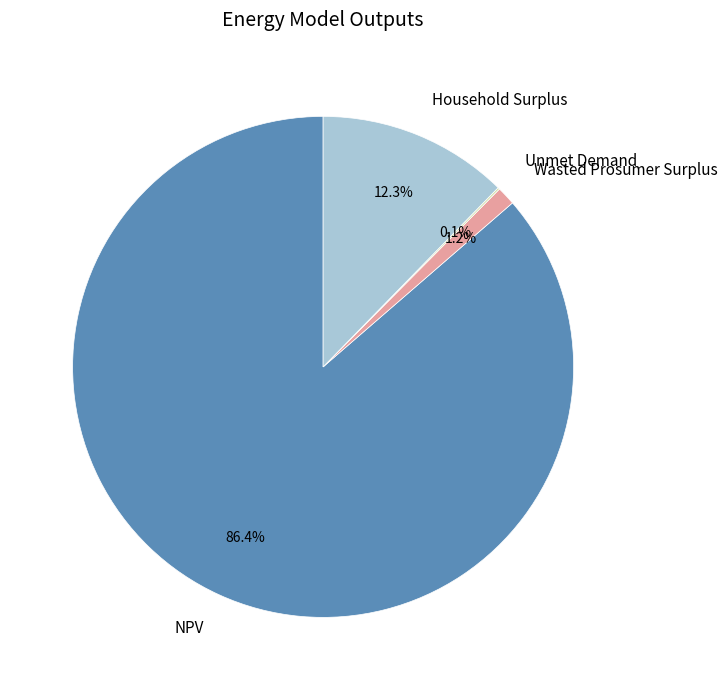

Between Household Surplus and NPV, which is larger?

NPV